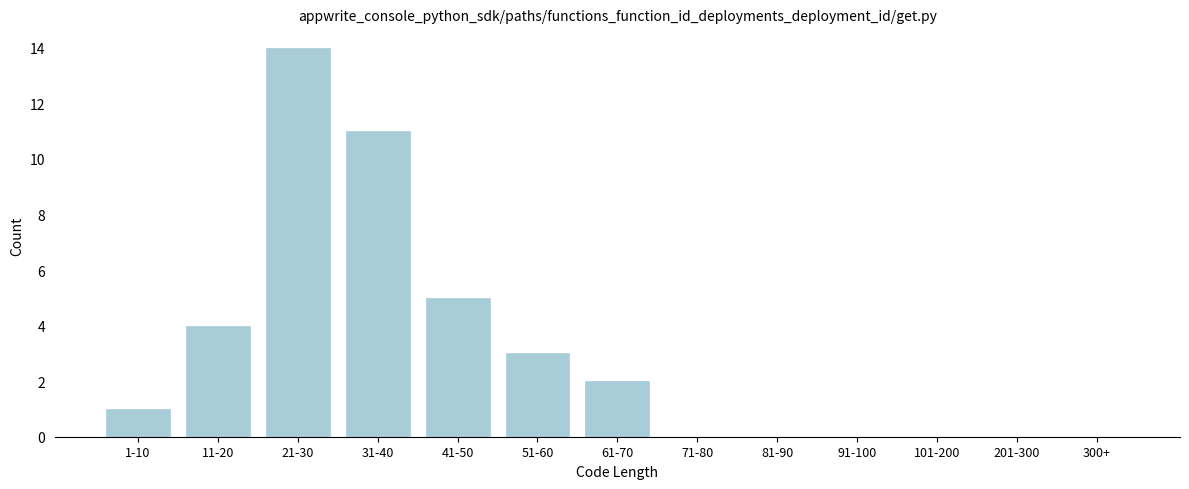

Reading left to right, what are all the values shown in this chart?

1-10=1	11-20=4	21-30=14	31-40=11	41-50=5	51-60=3	61-70=2	71-80=0	81-90=0	91-100=0	101-200=0	201-300=0	300+=0